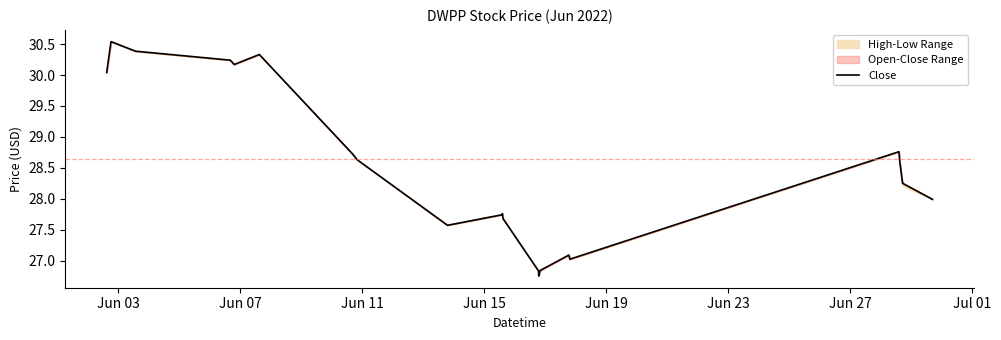

Is this an area chart (filled region under the line)?

No